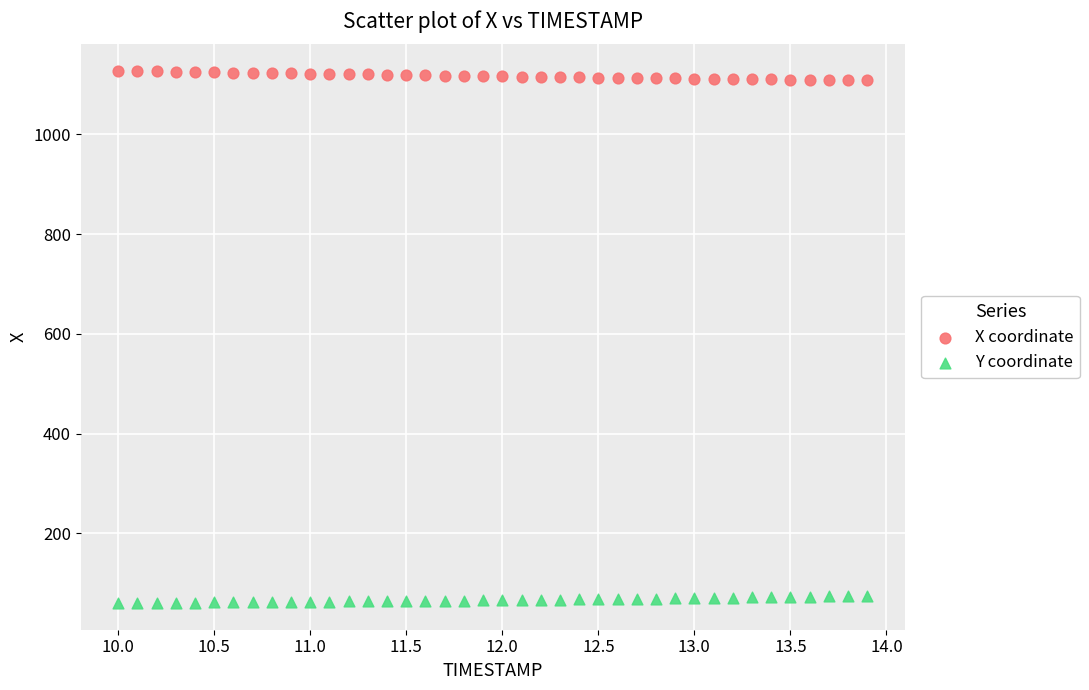

Which series reaches the maximum Y coordinate?

X coordinate